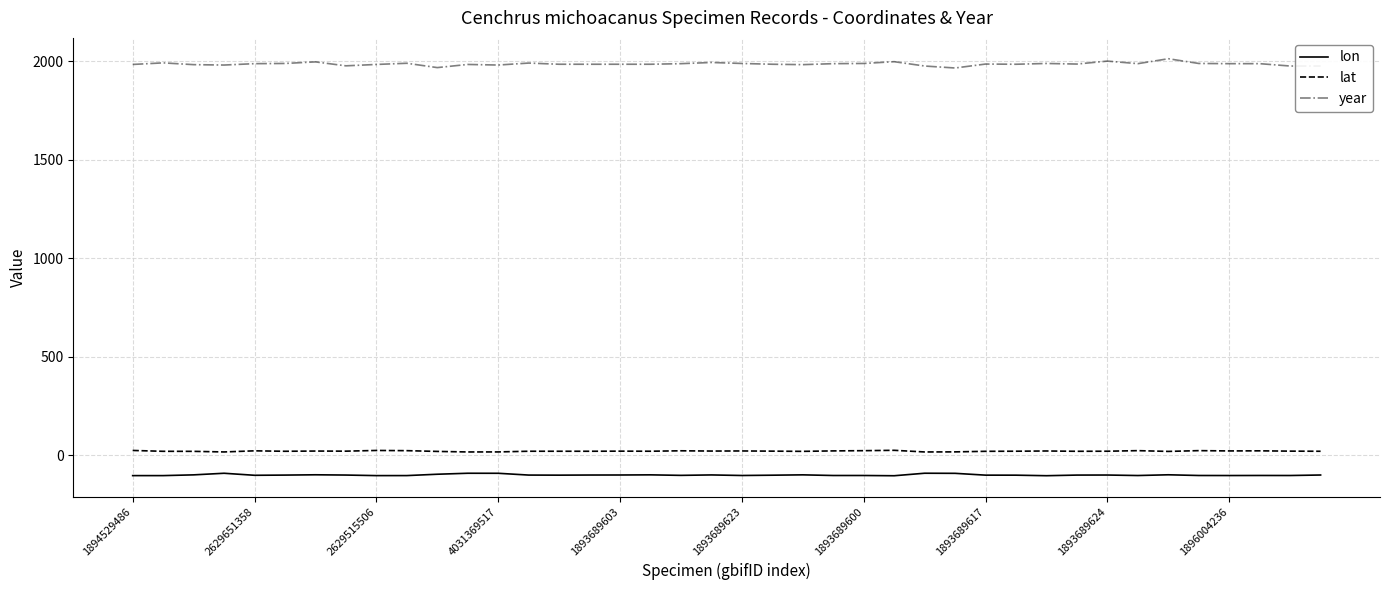

True or false: lat has more than 1 interior local peaks.

True